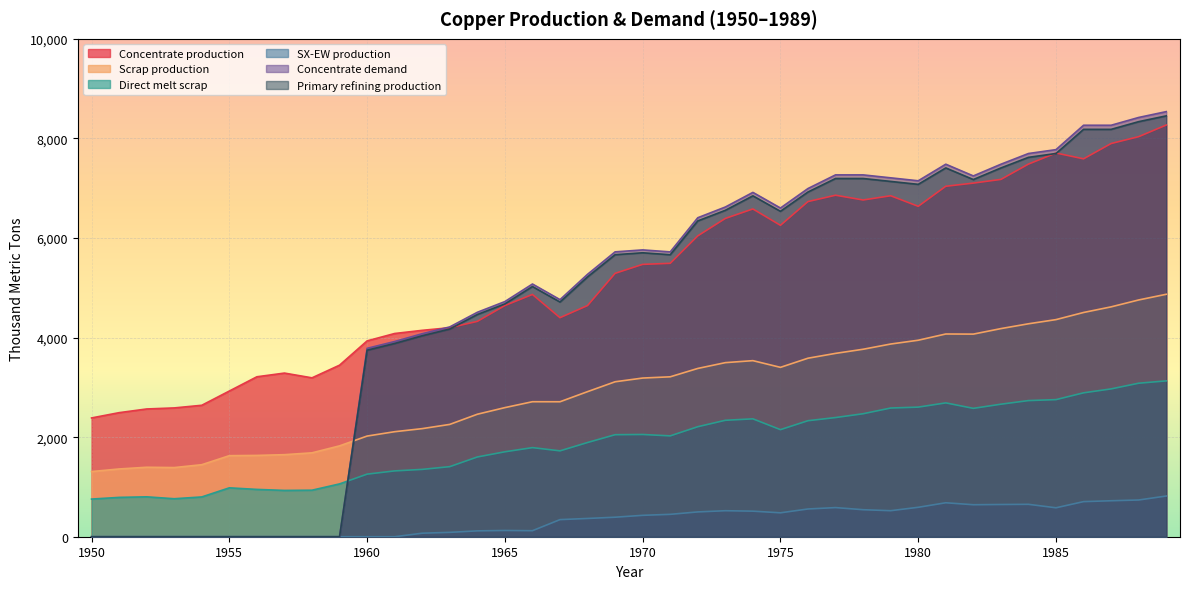

What is the difference between the maximum and minimum values in the SX-EW production series?

817.4